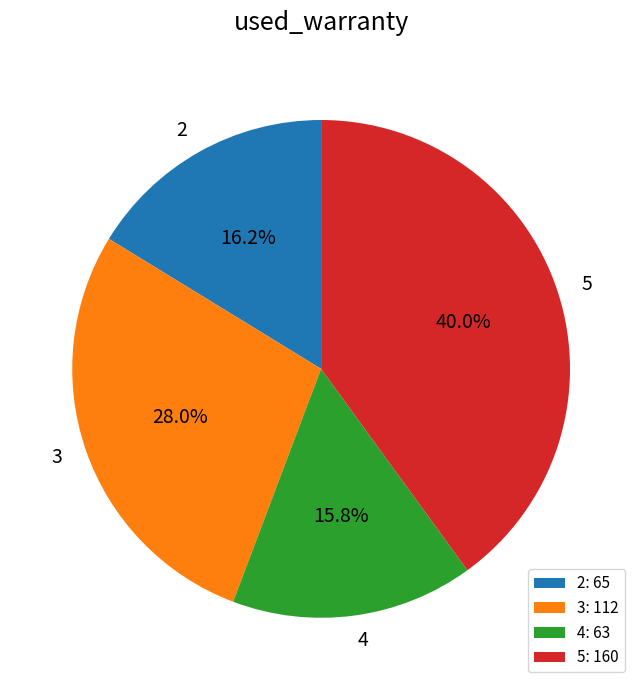

Is the sum of 2 and 3 greater than half?

No